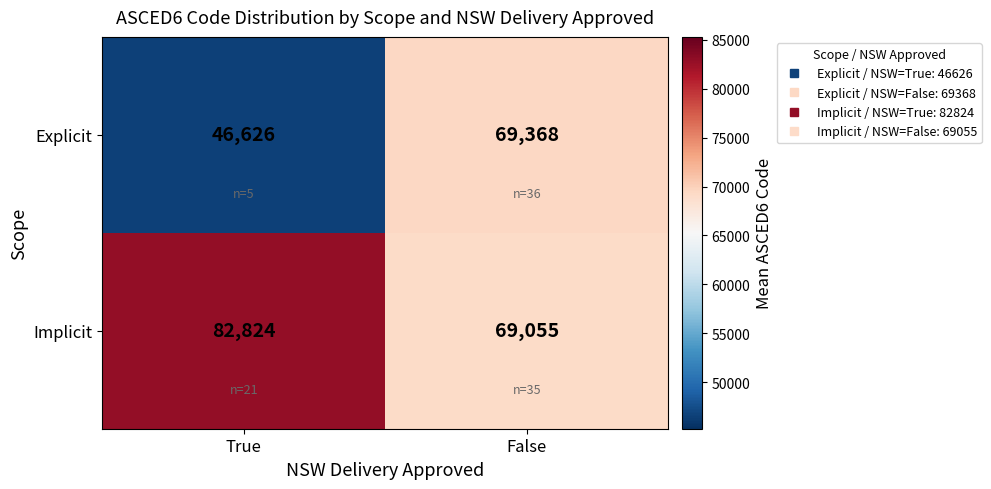

What is the total value across all series at False?

138423